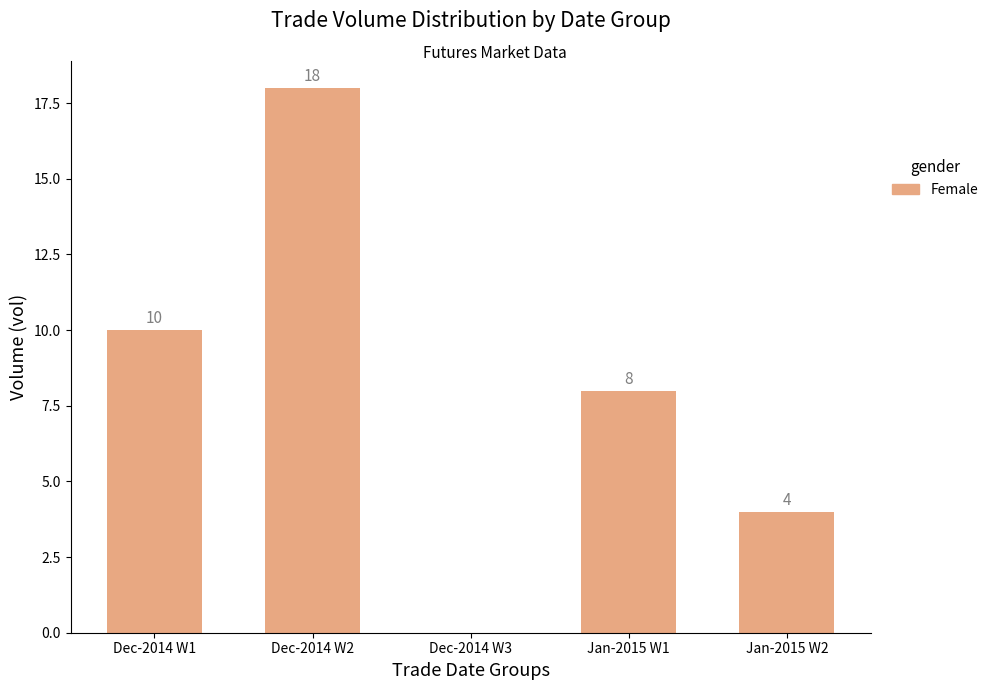

How many positive values are there?

4